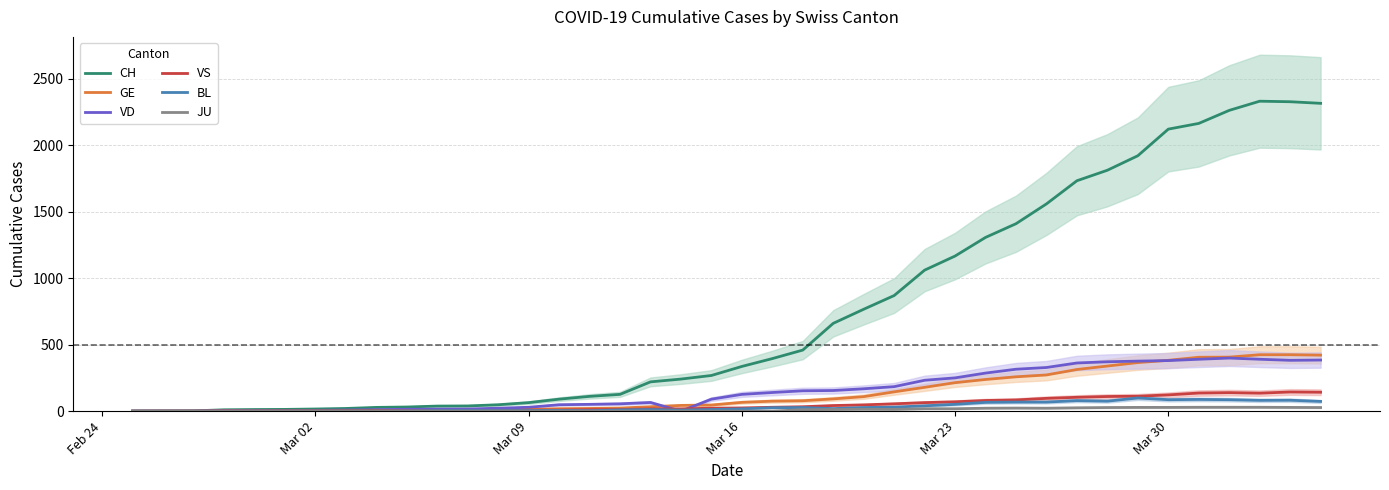

At how many categories does at least one series exceed 1978?

6